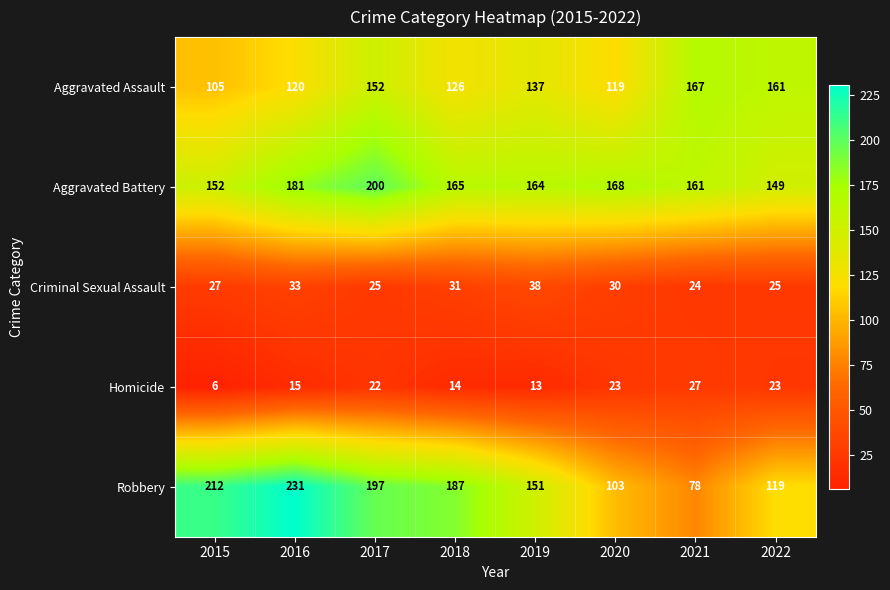

At which label does Homicide reach its minimum?

2015